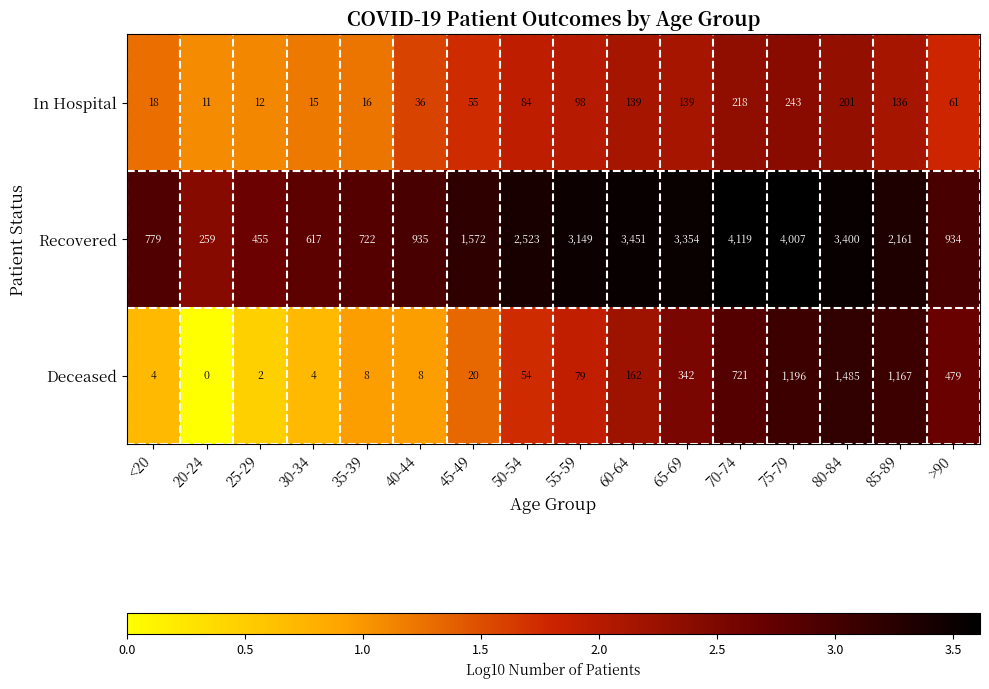

What is the sum of the Recovered values at <20 and 30-34?

1396